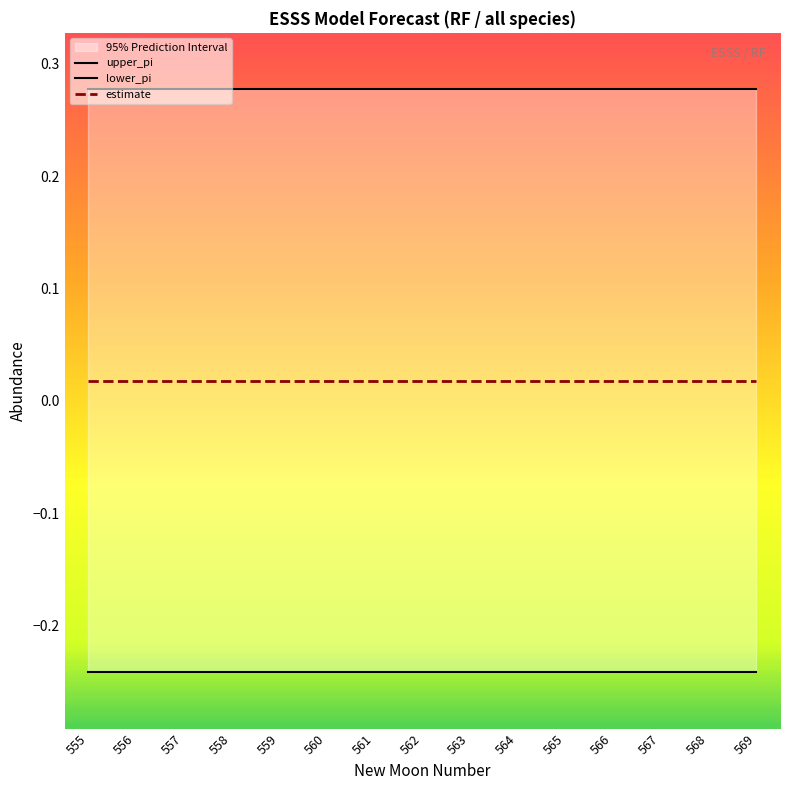

Rank the series by their maximum value, from highest to lowest.

upper_pi, estimate, lower_pi